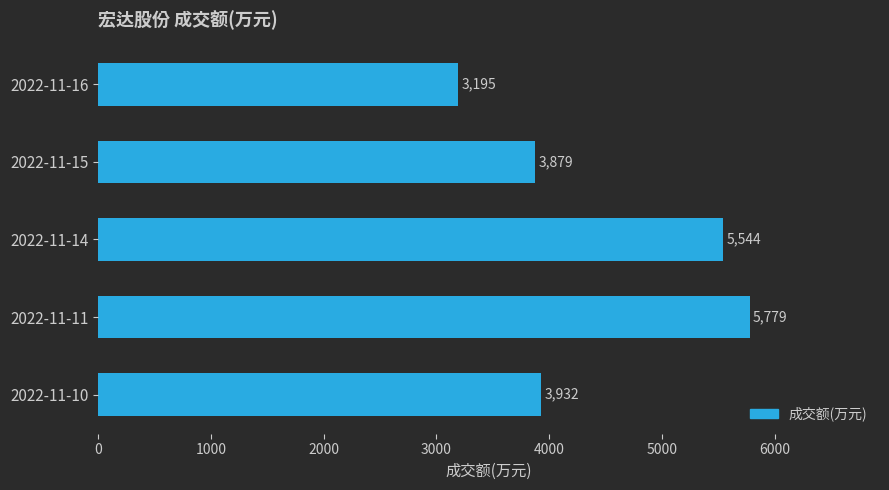

Which has a higher value, 2022-11-10 or 2022-11-14?

2022-11-14